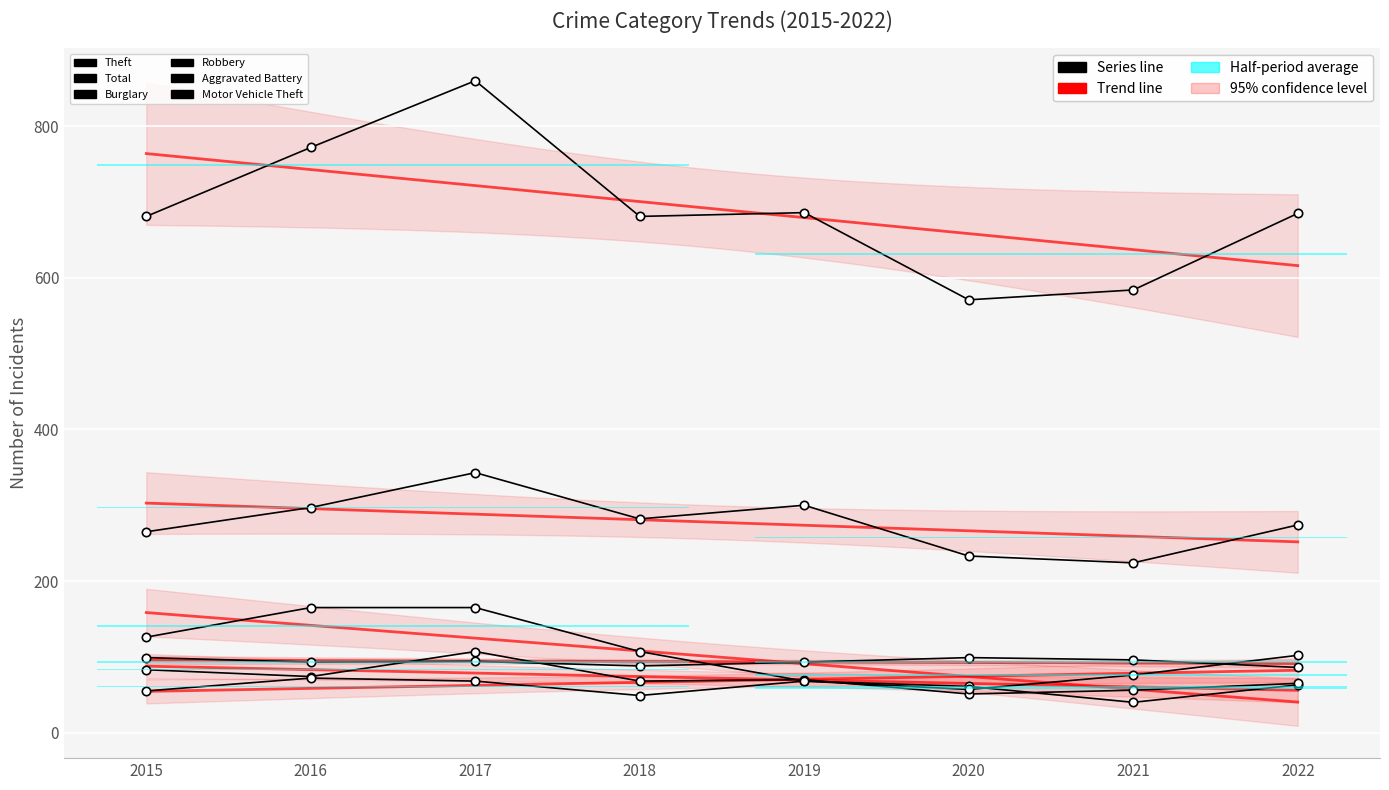

What value does the Burglary series have at 2021, to the nearest 50?

50